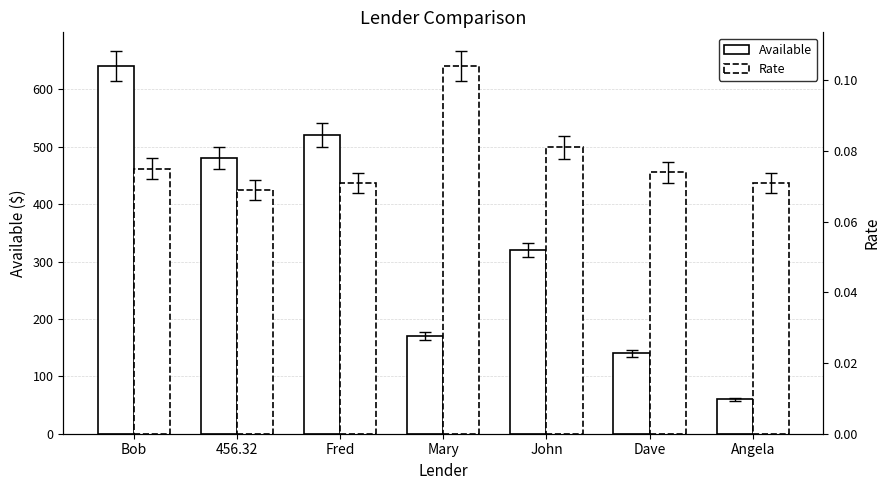

What position from the left is John?

5